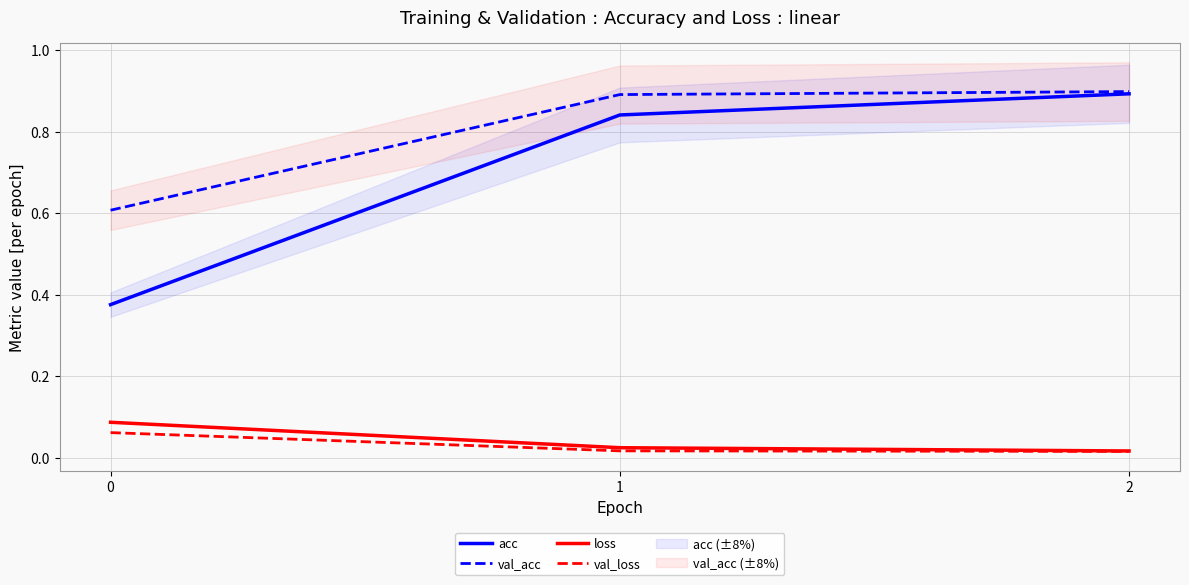

What is the value of the acc point at the 1st from the left?

0.4